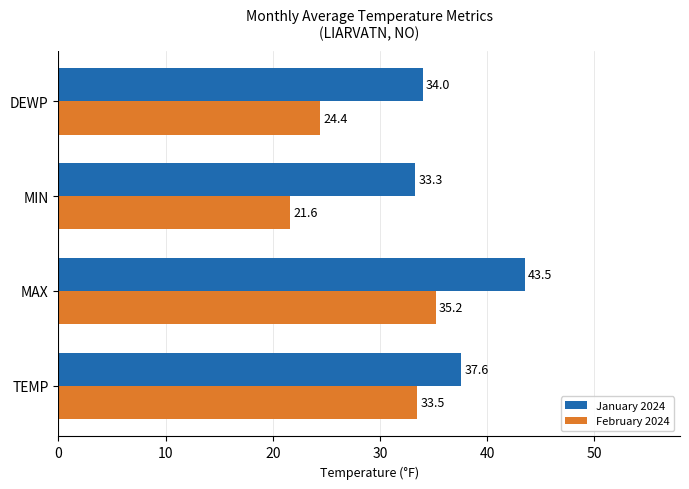

Which series has the widest spread of values?

February 2024